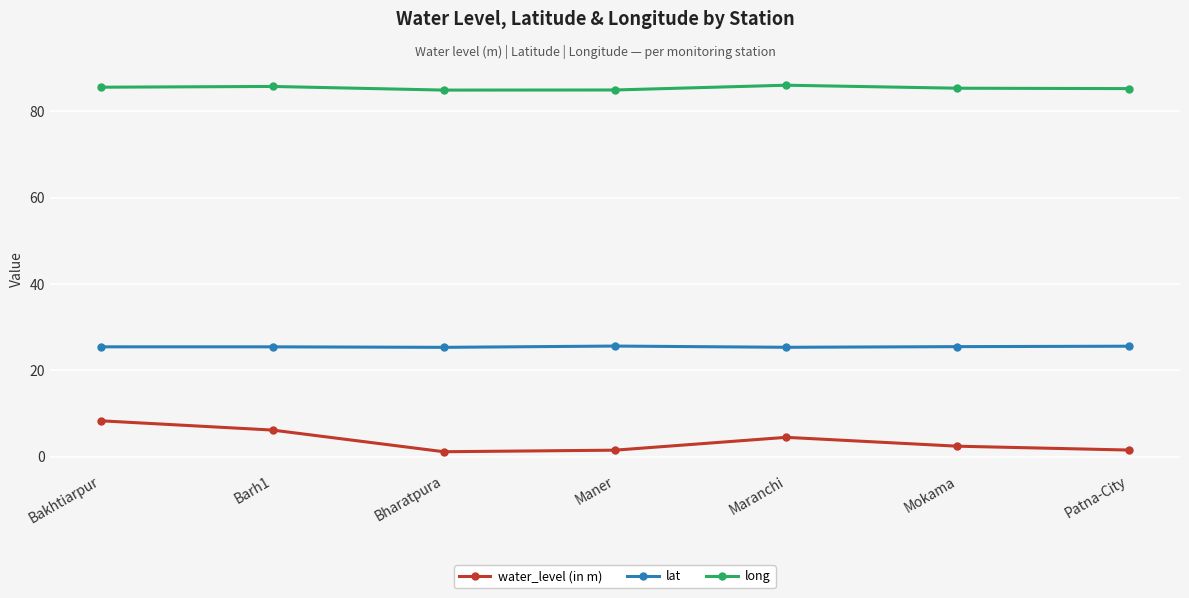

What is the spread (max minus min) of values at Mokama?

82.8